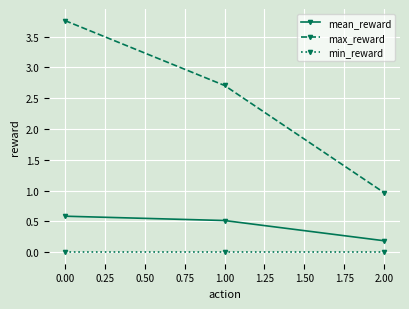

Which series has the largest total across all categories?

max_reward